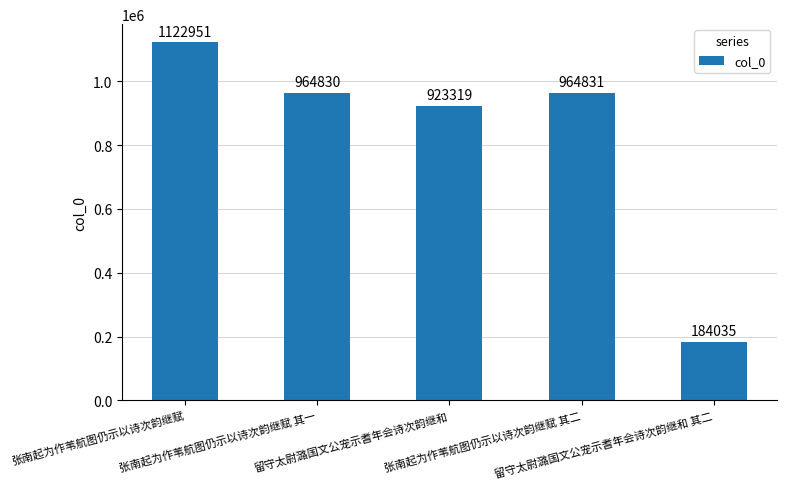

What is the difference between the second highest and minimum values?

780796